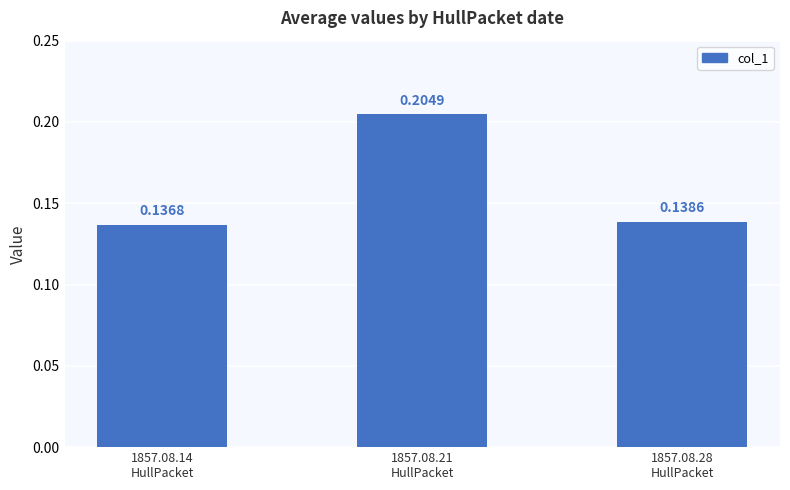

How many bars are there in total?

3